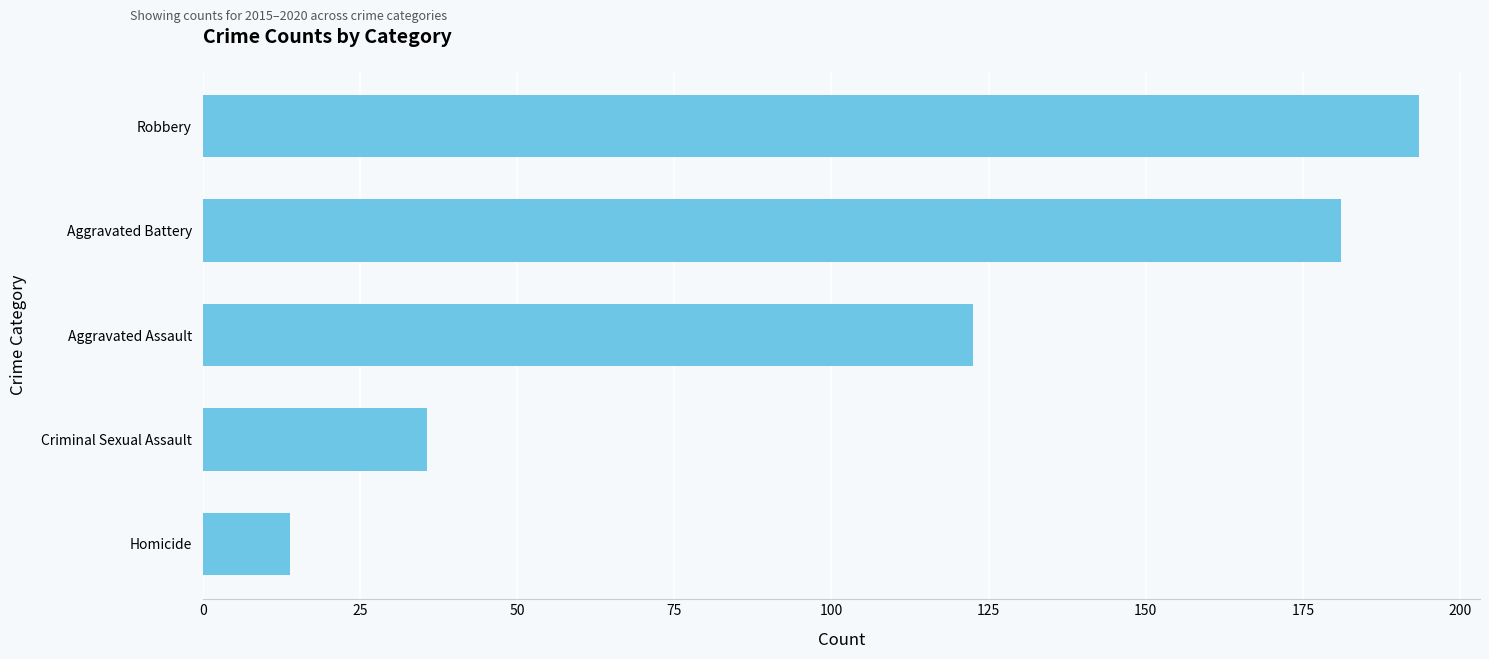

What is the average value?

109.3